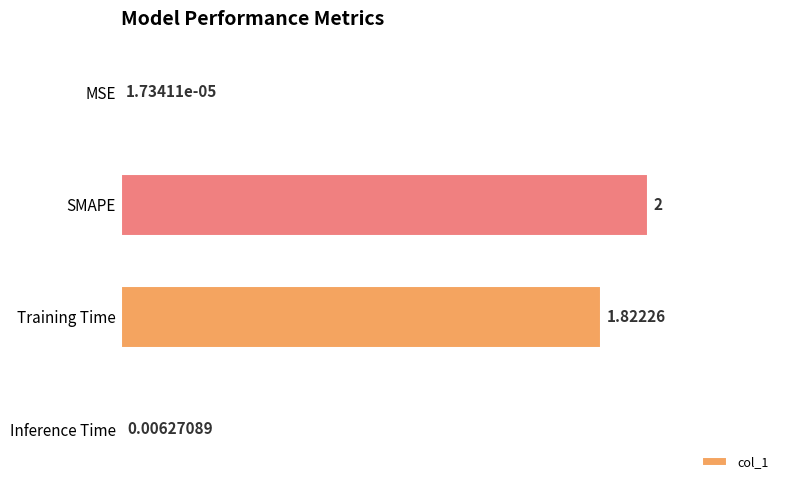

At which category does the chart reach its peak across all series?

SMAPE